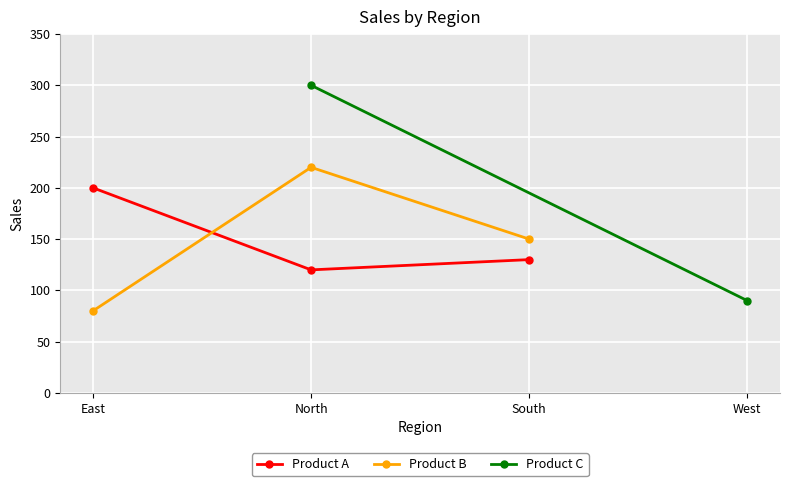

At South, list the series in order from smallest to largest.

Product A, Product B